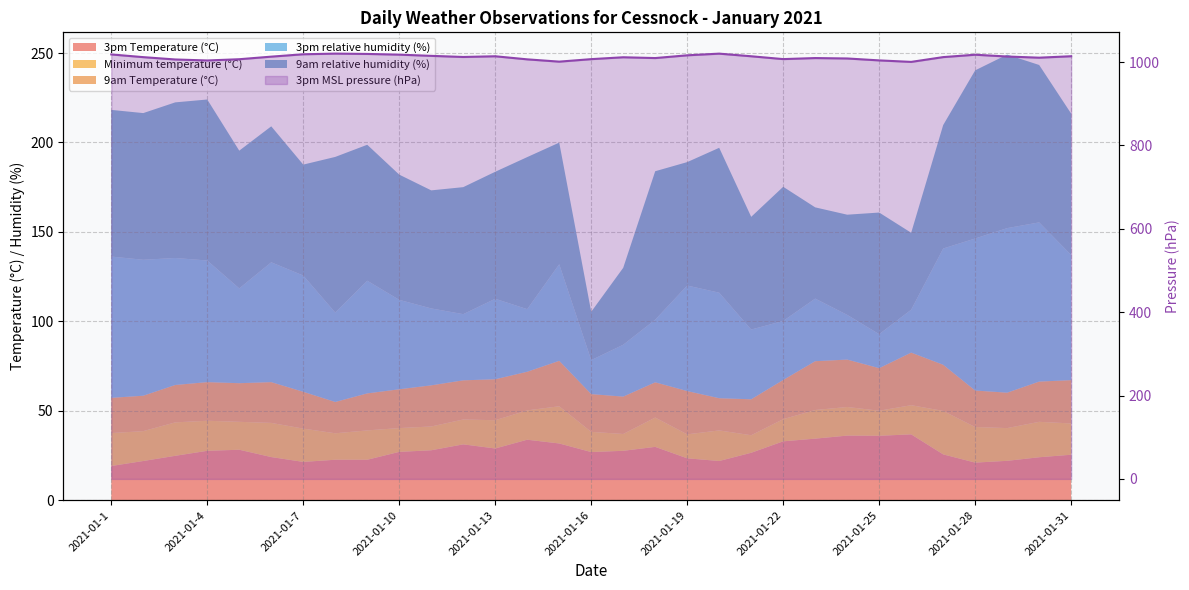

What is the difference between the second highest and minimum values?

19.8